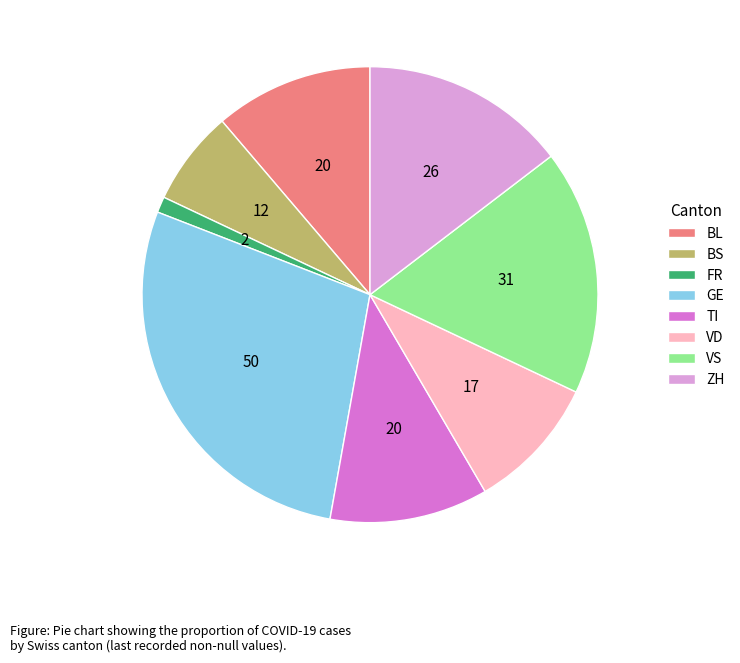

Is the sum of BL and VD greater than half?

No